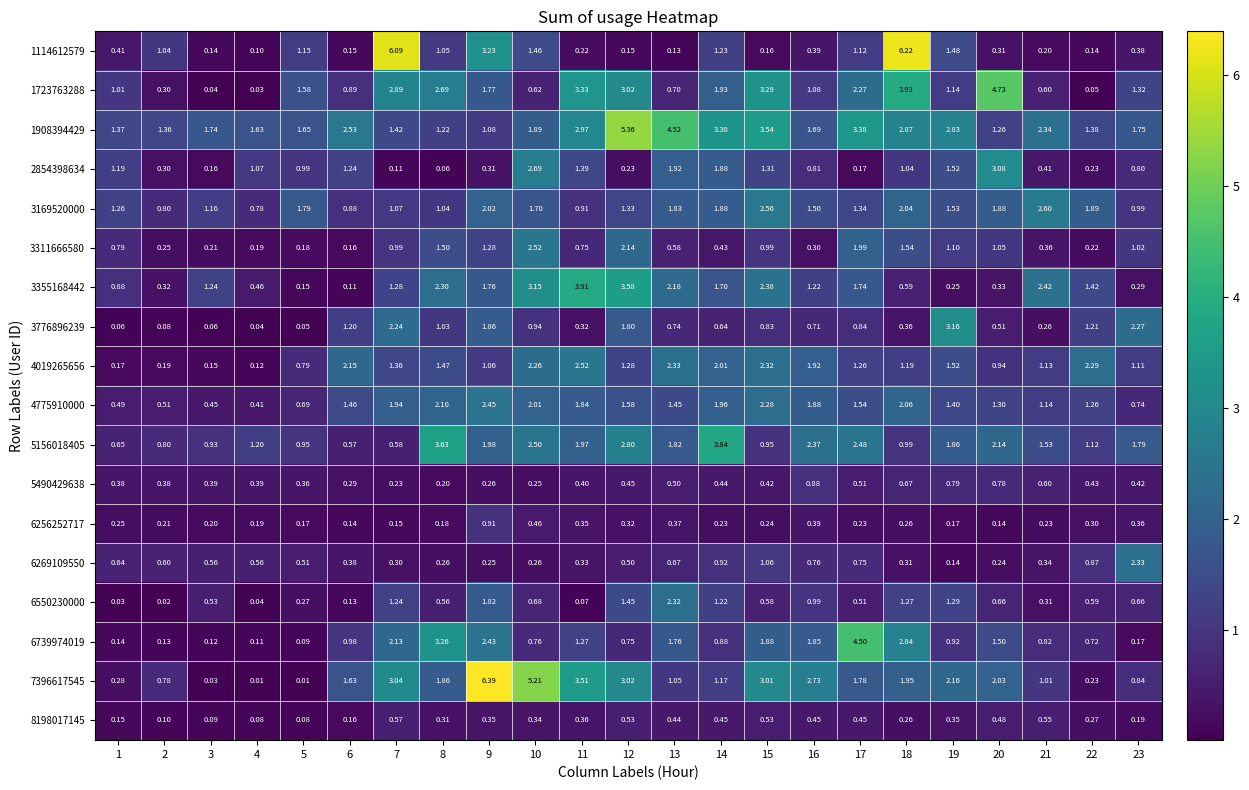

Is the value of 4775910000 at 21 greater than the value of 1723763288 at 6?

Yes